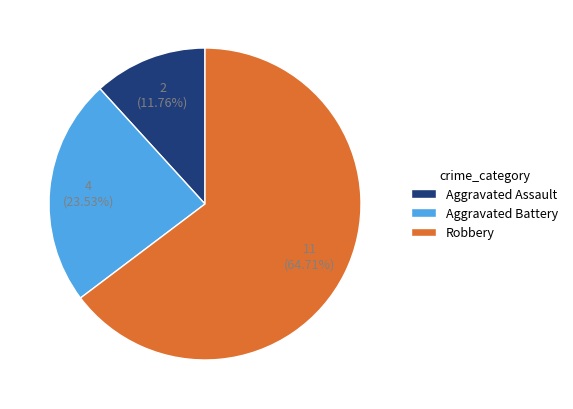

True or false: Aggravated Assault accounts for 21% of the total.

False